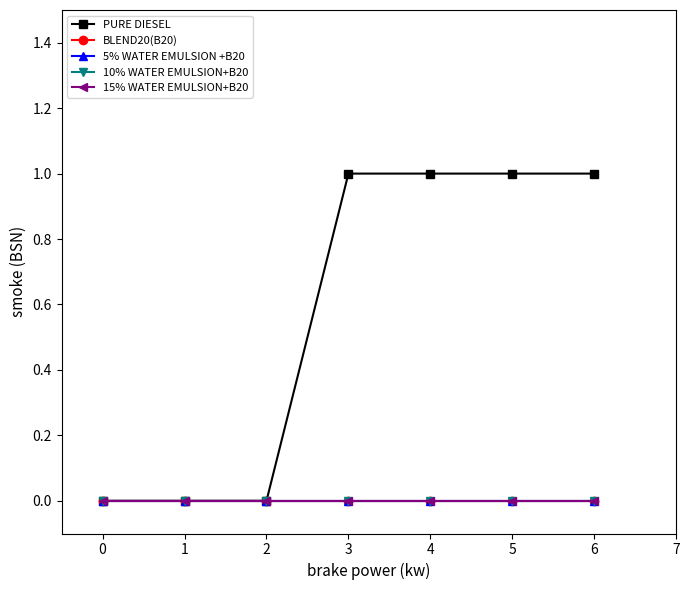

The value of PURE DIESEL at 3 is 1. True or false?

True